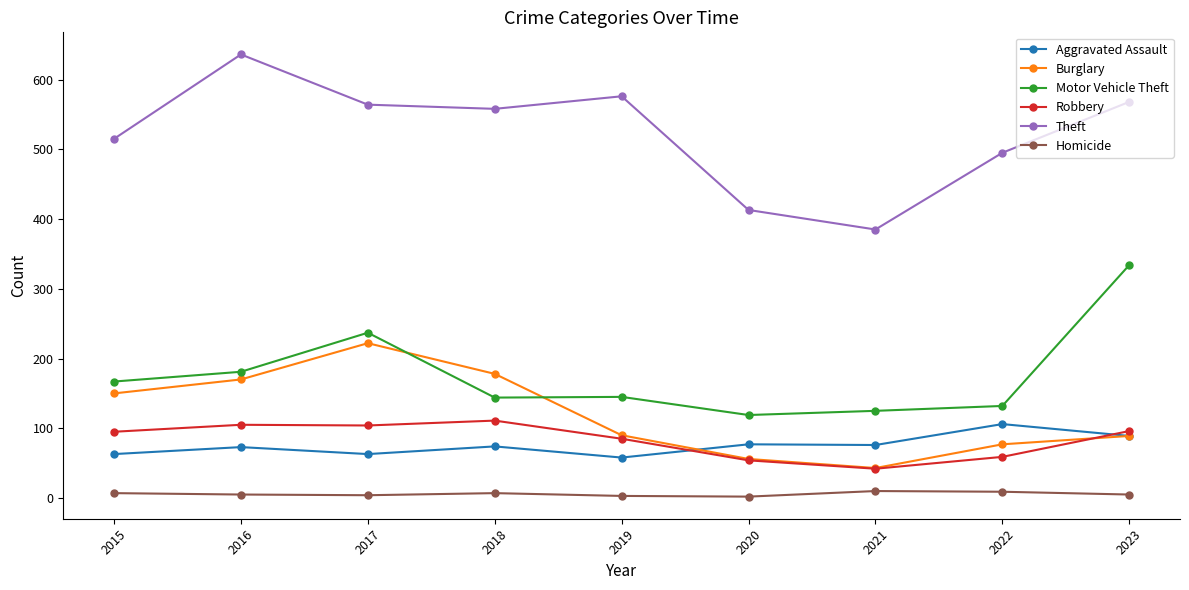

Which series has the largest range (max minus min)?

Theft